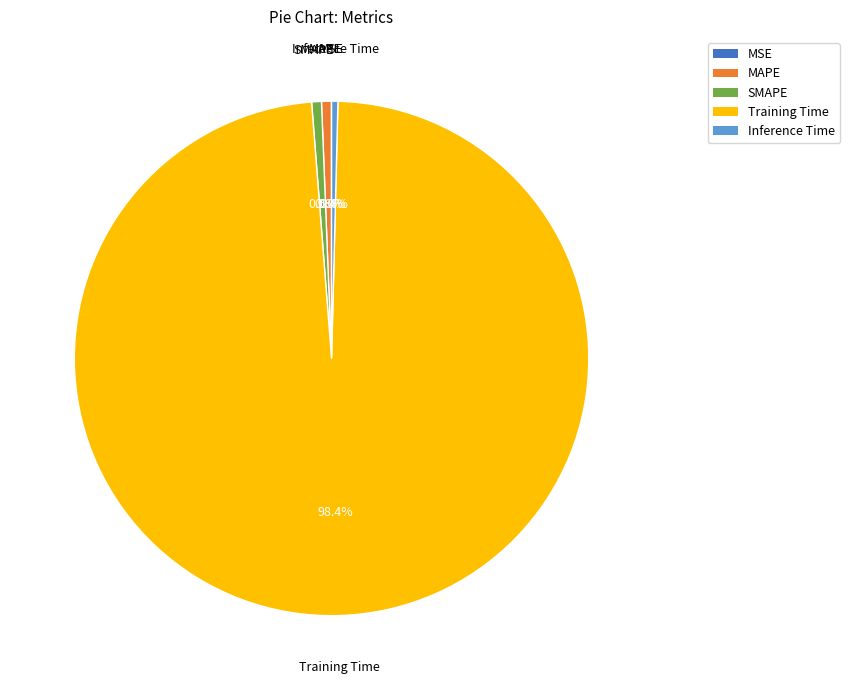

Which has a higher value, Training Time or SMAPE?

Training Time